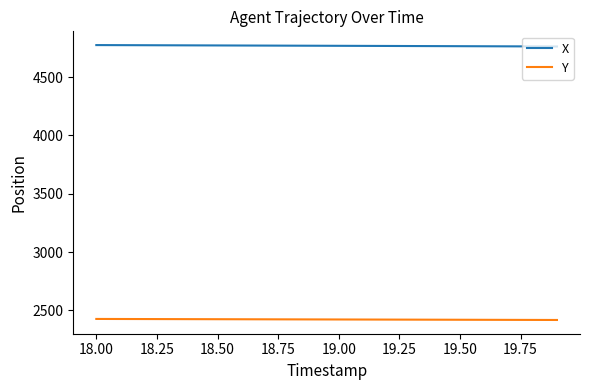

How many lines are shown in the chart?

2